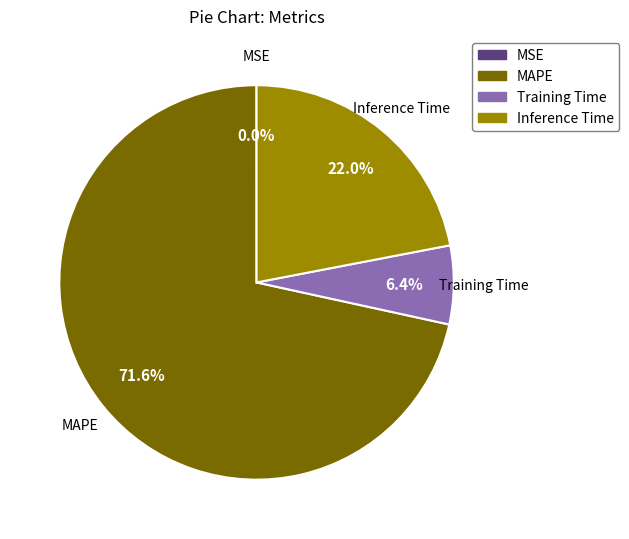

Which slice is the largest?

MAPE